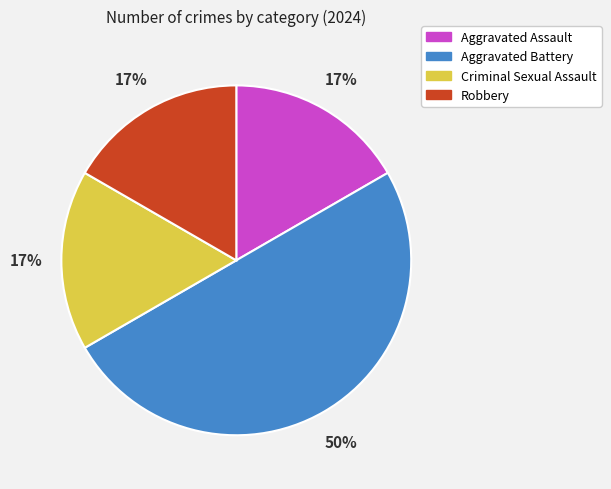

Is it true that Robbery is 17% of the pie?

True